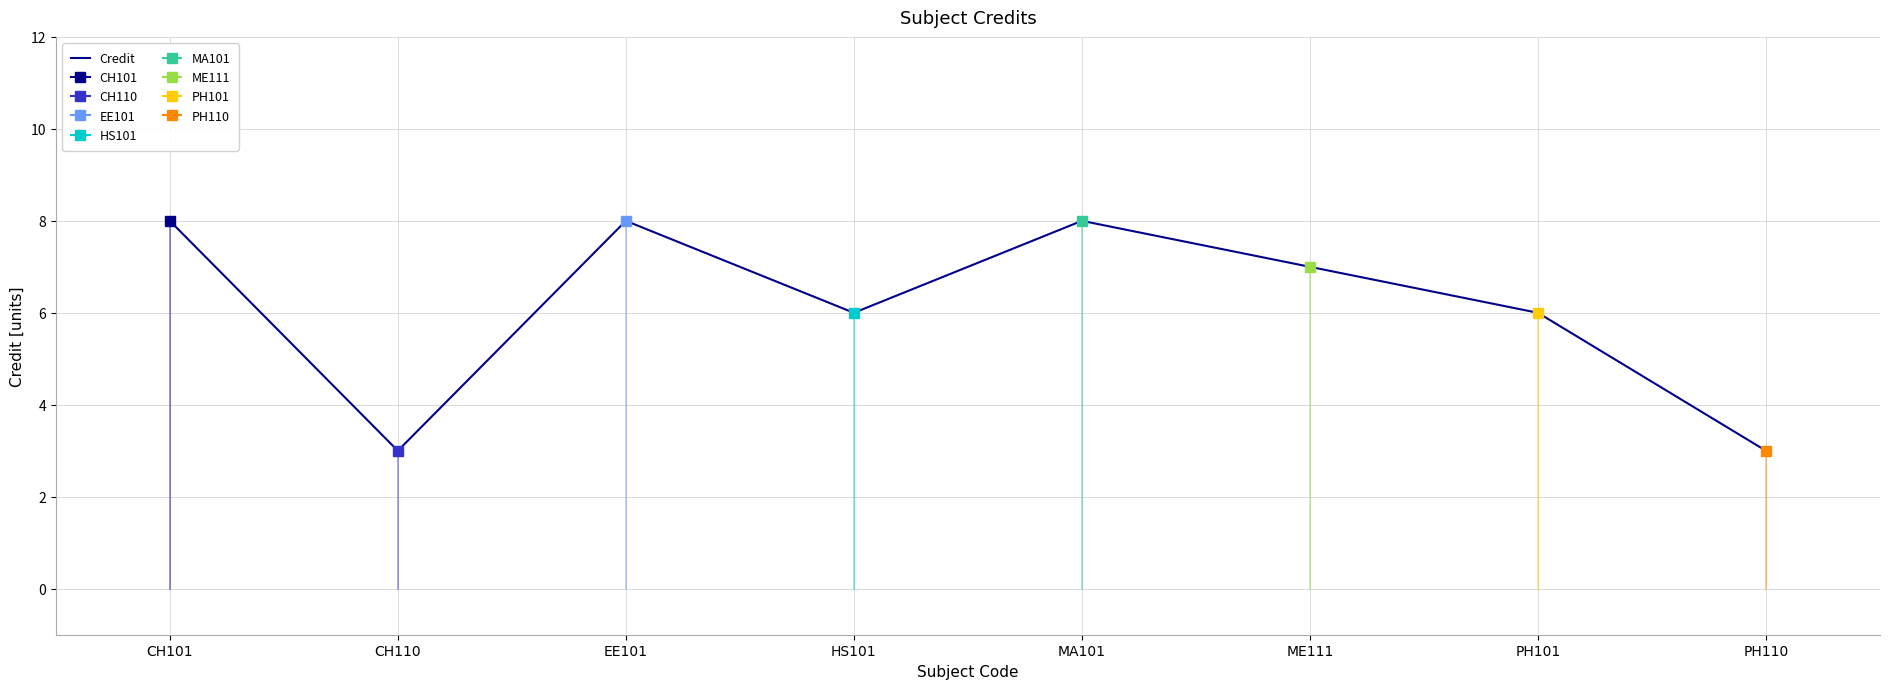

What position from the right is EE101?

6